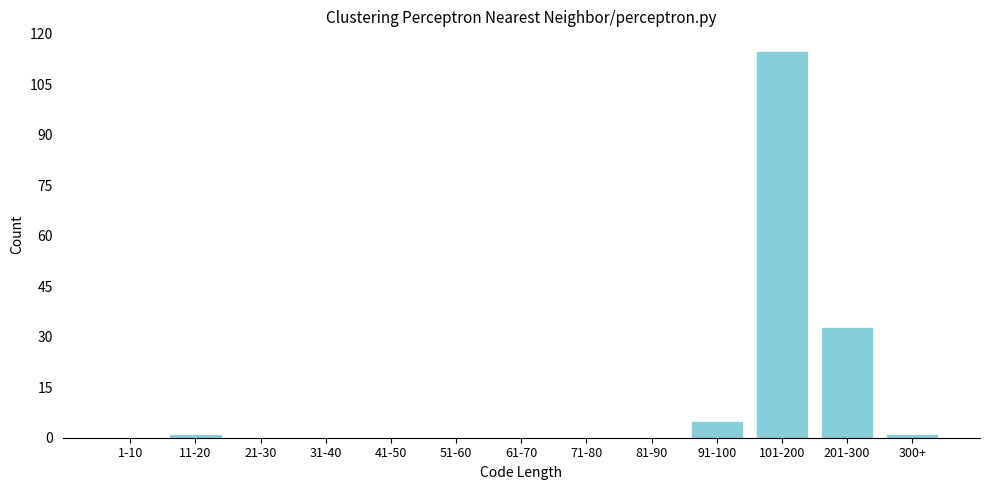

Reading left to right, what are all the values shown in this chart?

1-10=0	11-20=1	21-30=0	31-40=0	41-50=0	51-60=0	61-70=0	71-80=0	81-90=0	91-100=5	101-200=115	201-300=33	300+=1